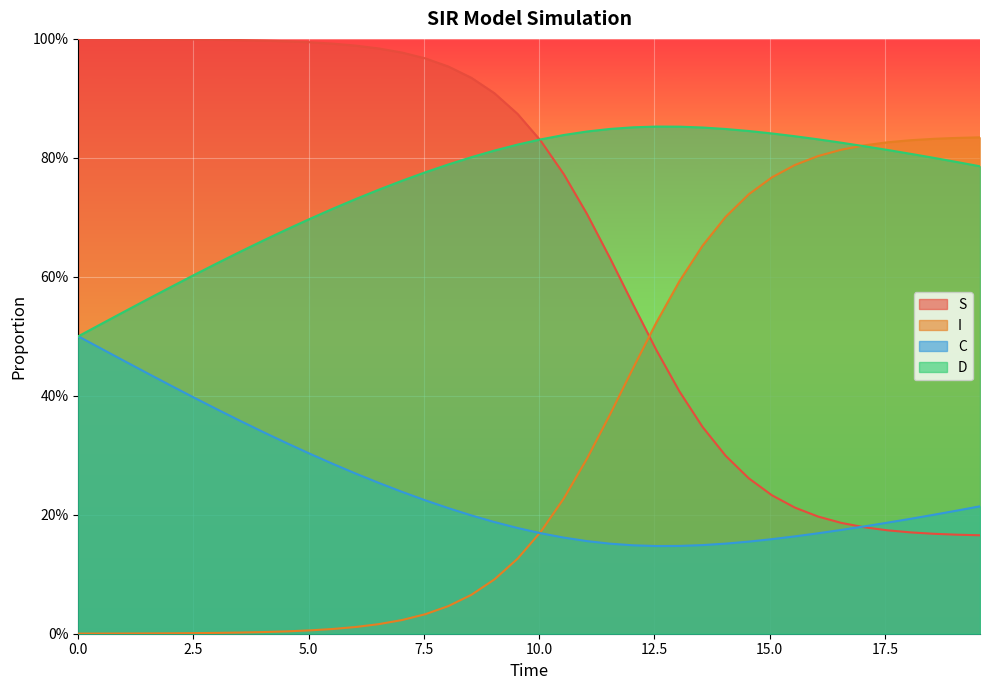

Does the chart display data point markers on the line(s)?

No